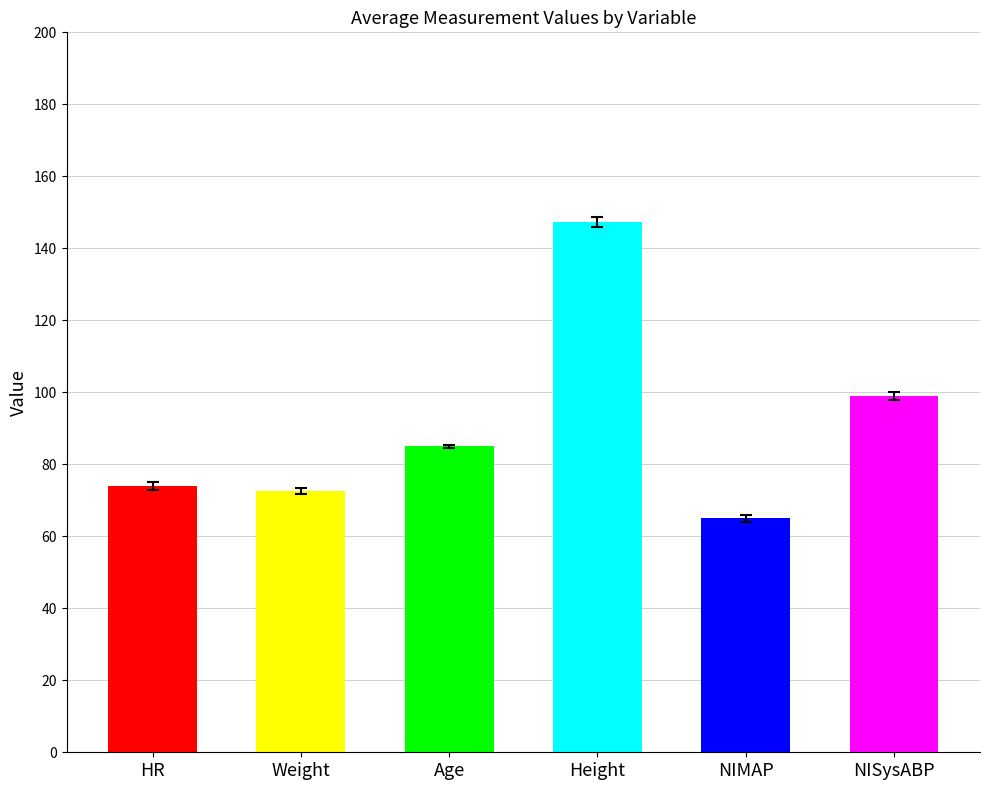

Reading right to left, extract all data points from this chart.

99.0	65.0	147.3	85.0	72.5	74.0